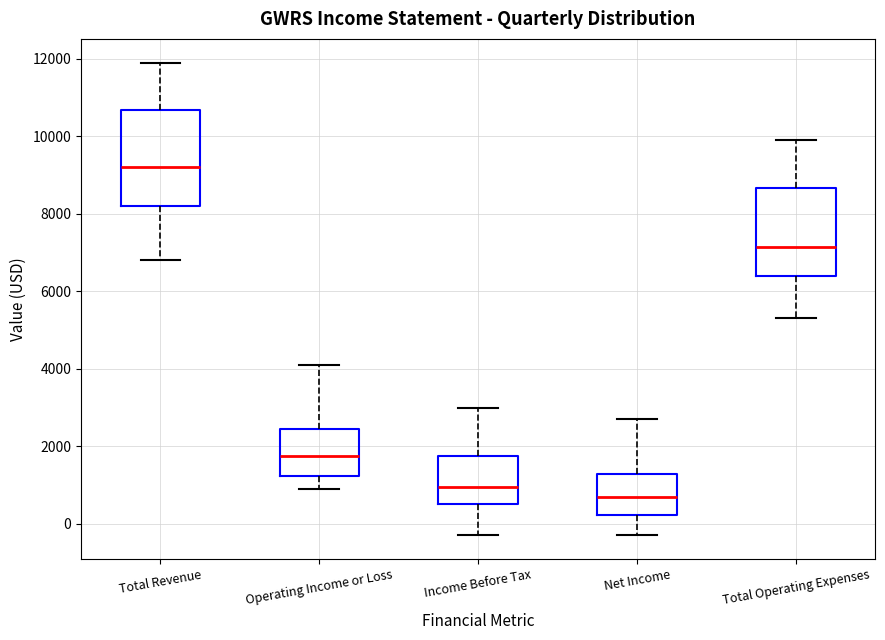

Reading left to right, transcribe this box plot: for each box, give where its median line is, the range the box spans, and where its two whiskers end, as read against the y-axis. The values are not printed on the chart, so give them approximately, as read against the axis.

Total Revenue: median 9200, box 8200 to 10600, whiskers 6800 to 12000
Operating Income or Loss: median 1800, box 1200 to 2400, whiskers 1000 to 4200
Income Before Tax: median 1000, box 600 to 1800, whiskers -200 to 3000
Net Income: median 800, box 200 to 1200, whiskers -200 to 2800
Total Operating Expenses: median 7200, box 6400 to 8600, whiskers 5400 to 10000